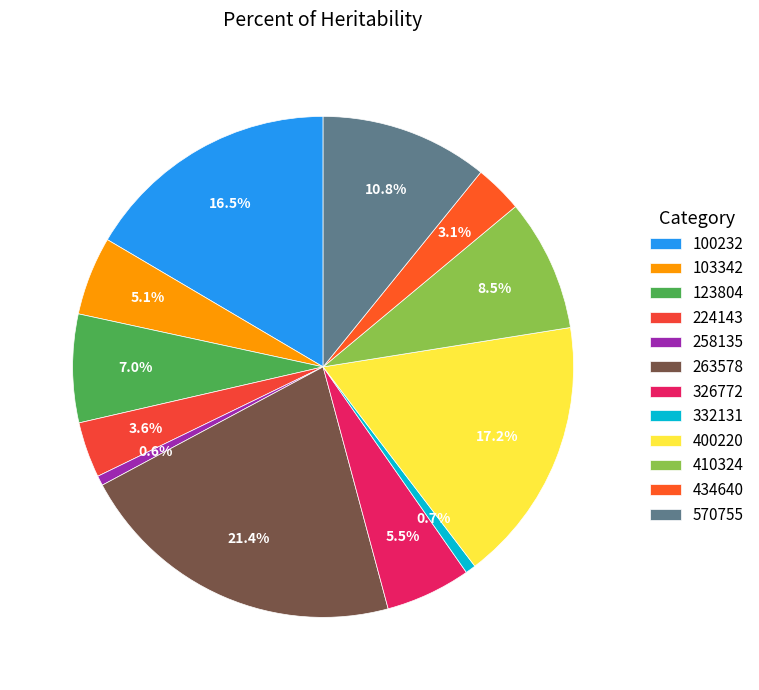

Which category has the biggest portion of the pie?

263578